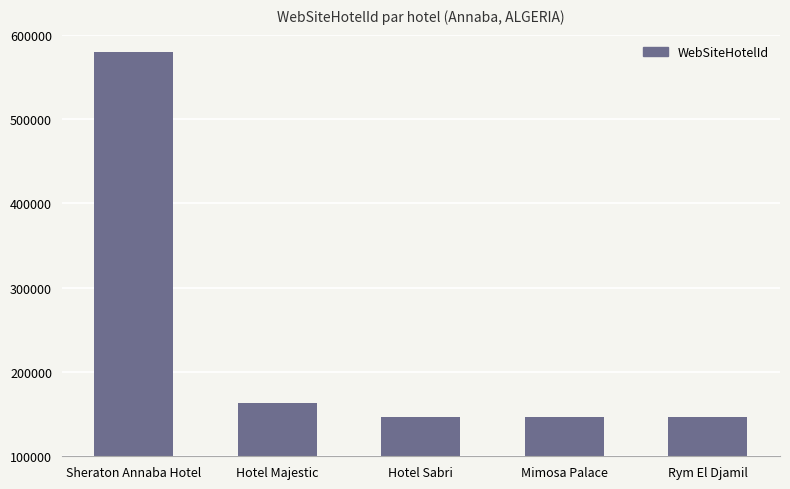

How many categories are shown in the chart?

5